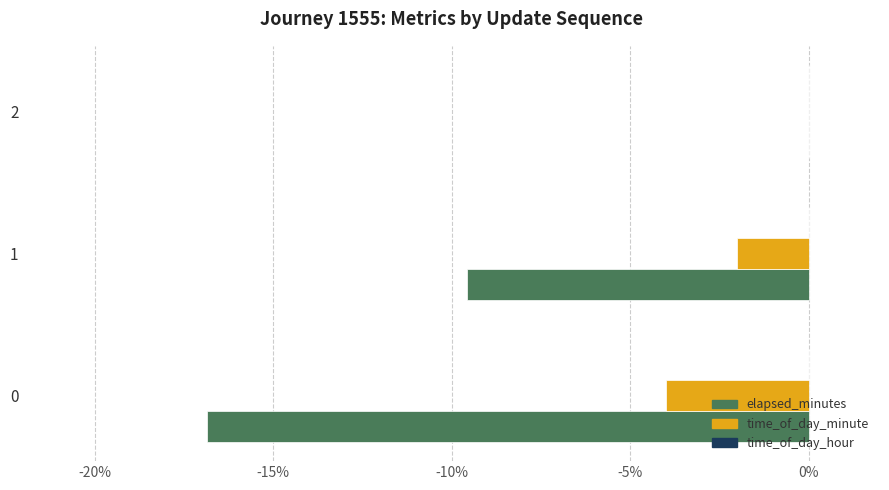

True or false: time_of_day_minute has a value of -2.0 at 1.

True